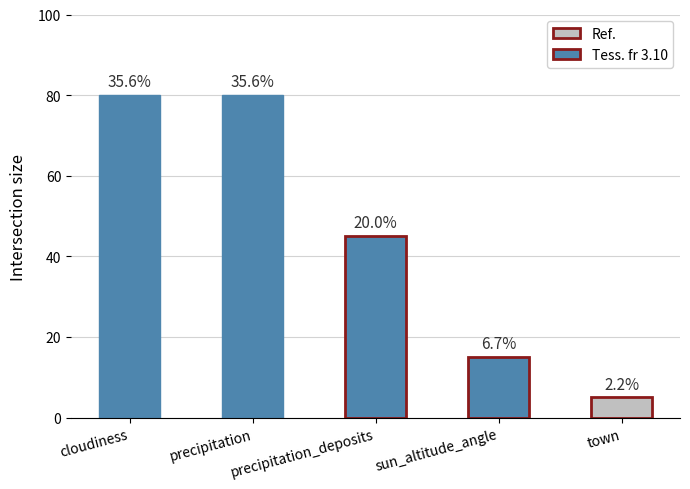

Reading left to right, extract all data points from this chart.

cloudiness=80	precipitation=80	precipitation_deposits=45	sun_altitude_angle=15	town=5